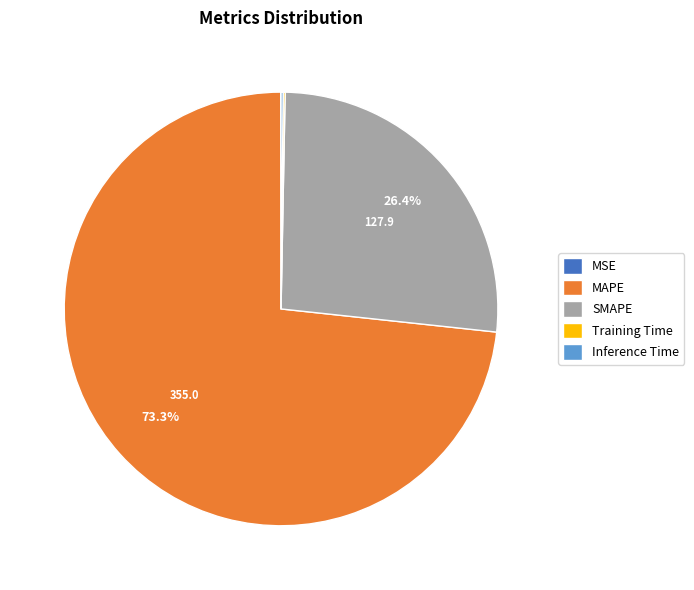

True or false: MAPE accounts for 65% of the total.

False